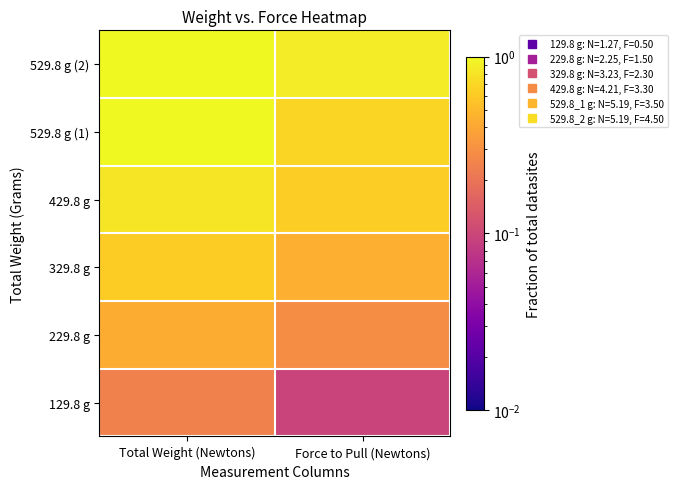

Between Force to Pull (Newtons) and Total Weight (Newtons), which is larger?

Total Weight (Newtons)